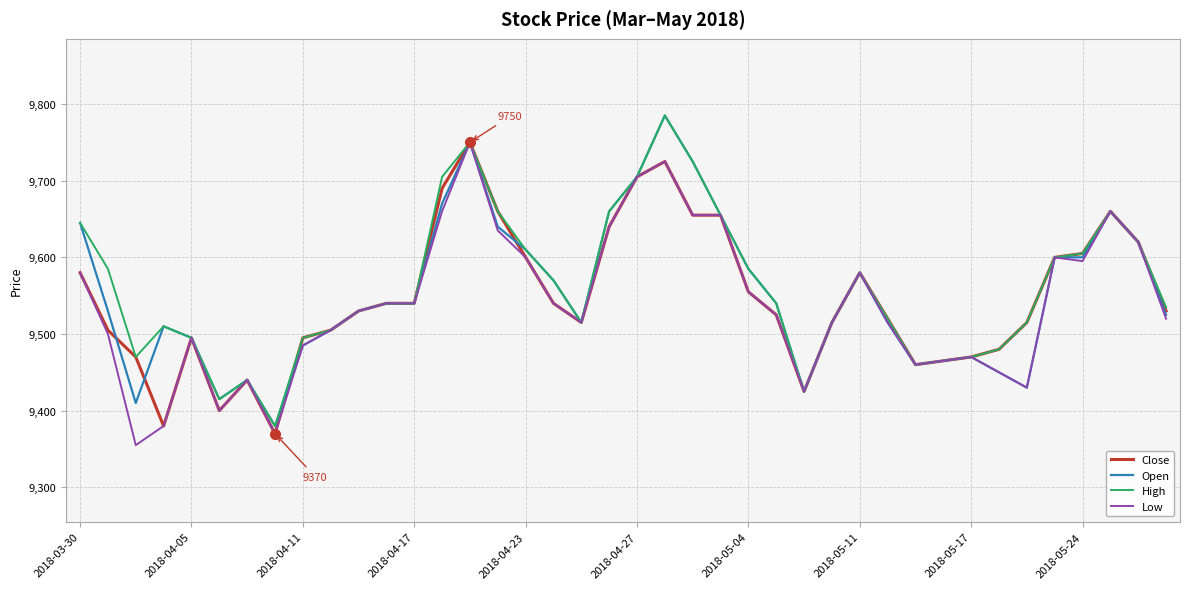

What is the highest value of the Open series?

9785